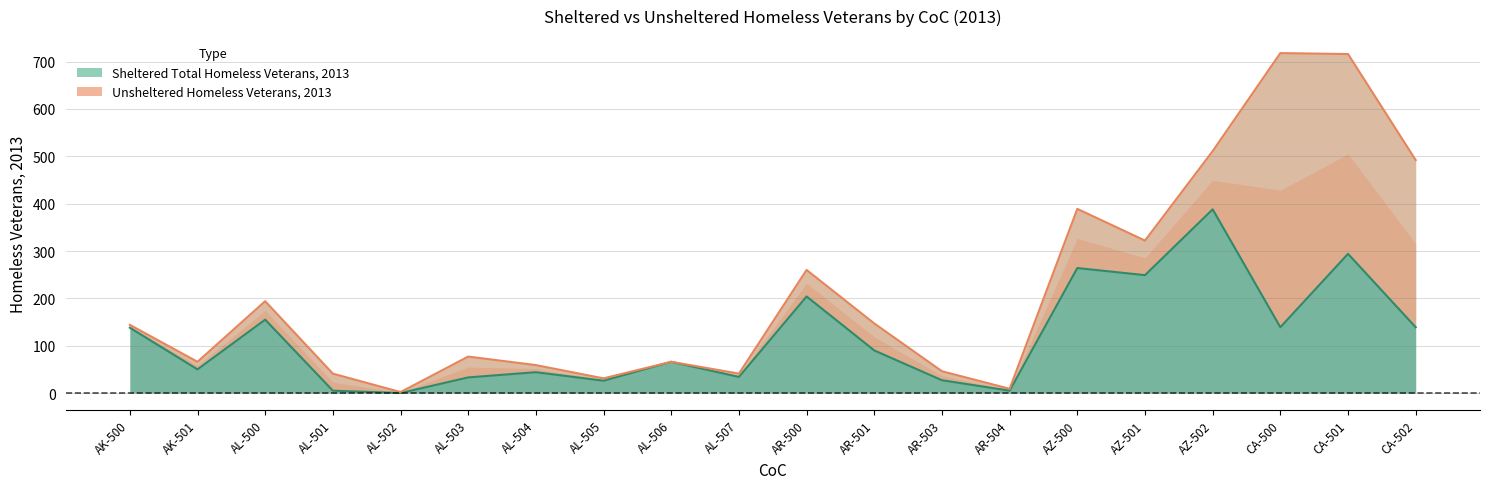

What is the approximate value at AL-500?

155